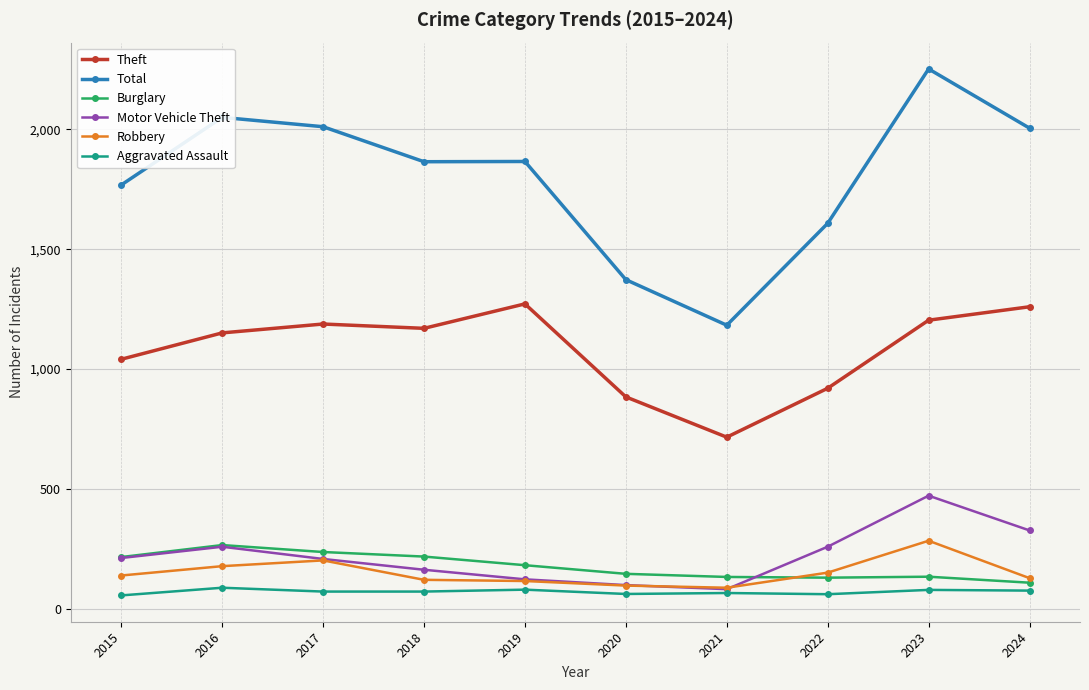

Which series has the largest range (max minus min)?

Total